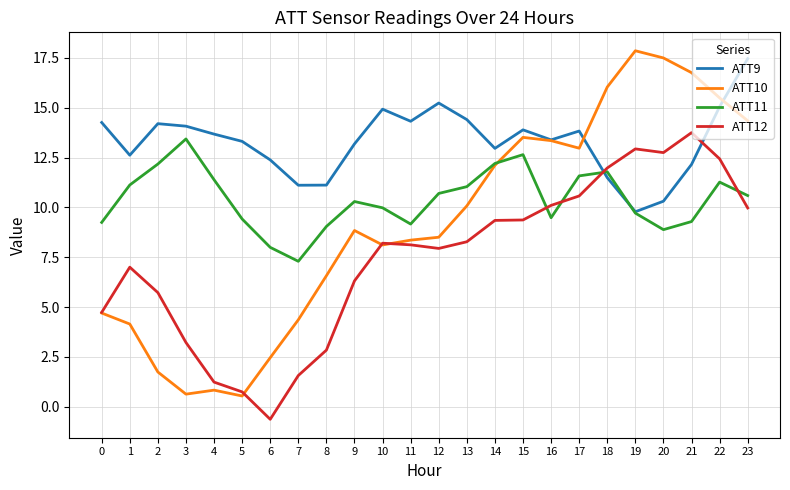

What are all the series names shown in the legend?

ATT9, ATT10, ATT11, ATT12